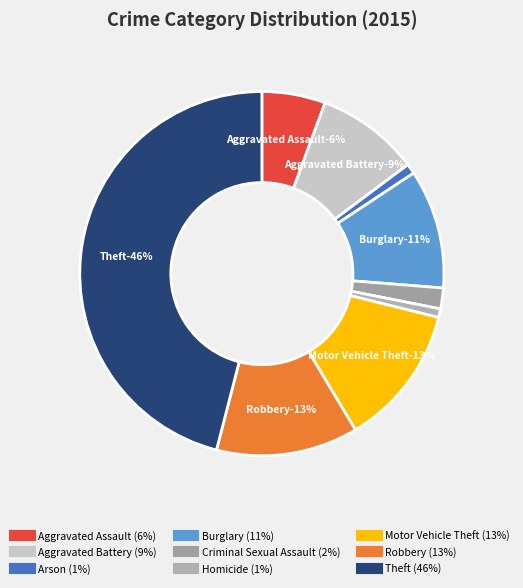

What is the ratio of the value at Arson to the value at Aggravated Assault?

0.2